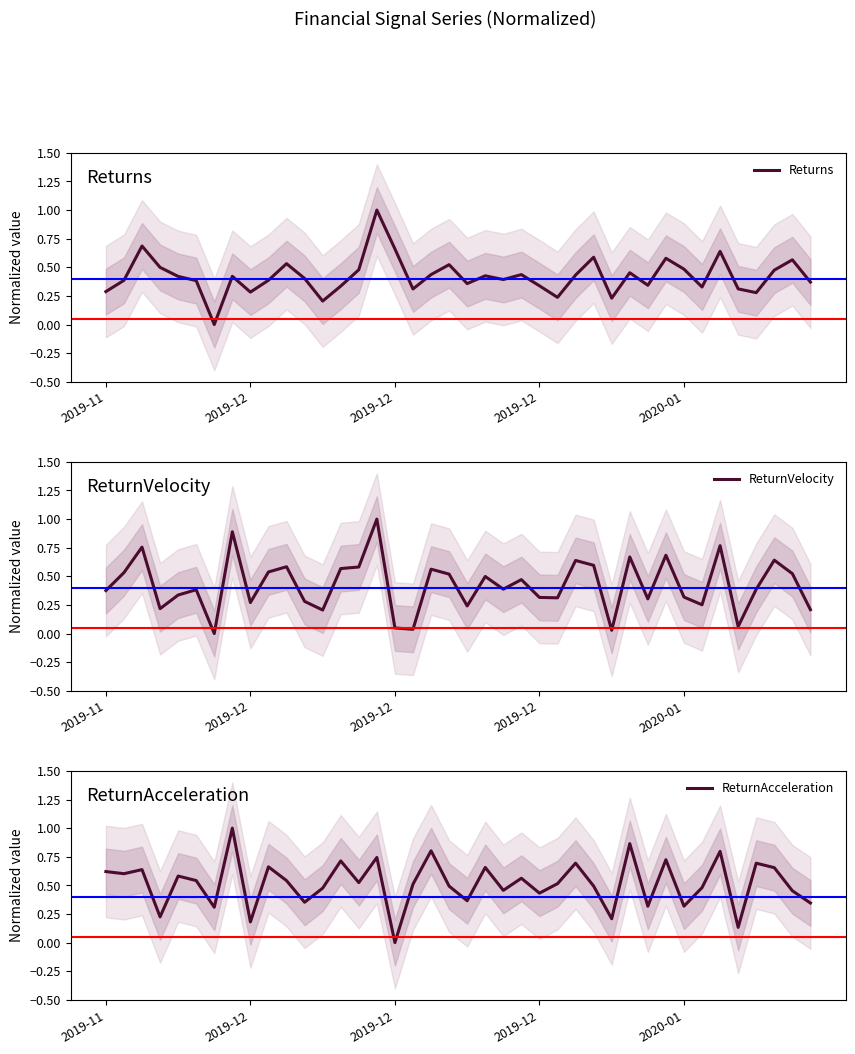

Where is the first local minimum for ReturnVelocity?

2019-12